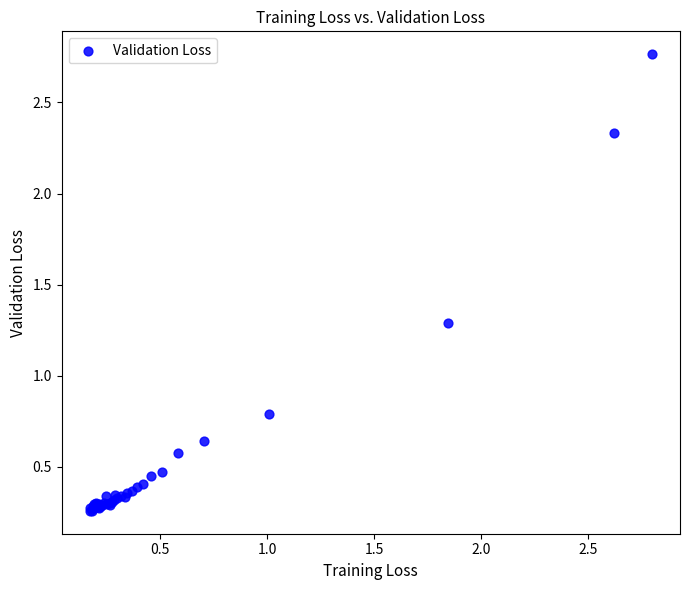

What Y value in the scatter plot is closest to 1?

0.8